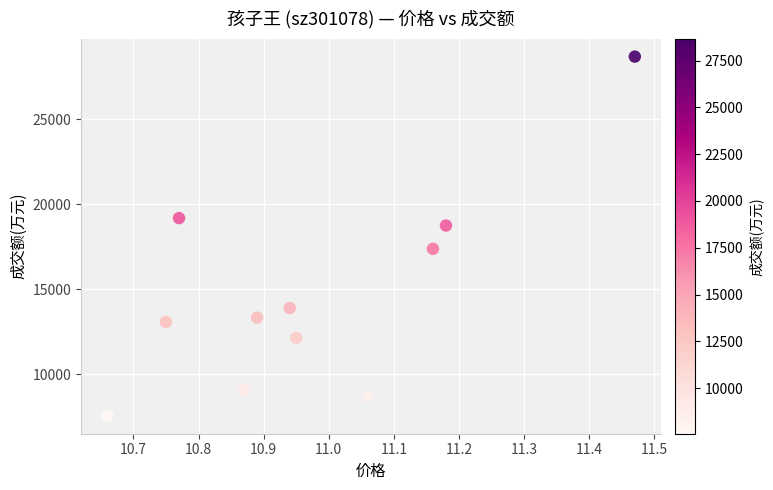

What is the range of Y values (max minus min)?

21095